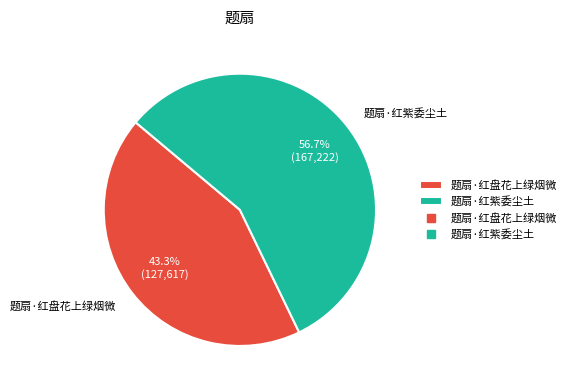

Do 题扇·红盘花上绿烟微 and 题扇·红紫委尘土 together represent more than half of the pie?

Yes